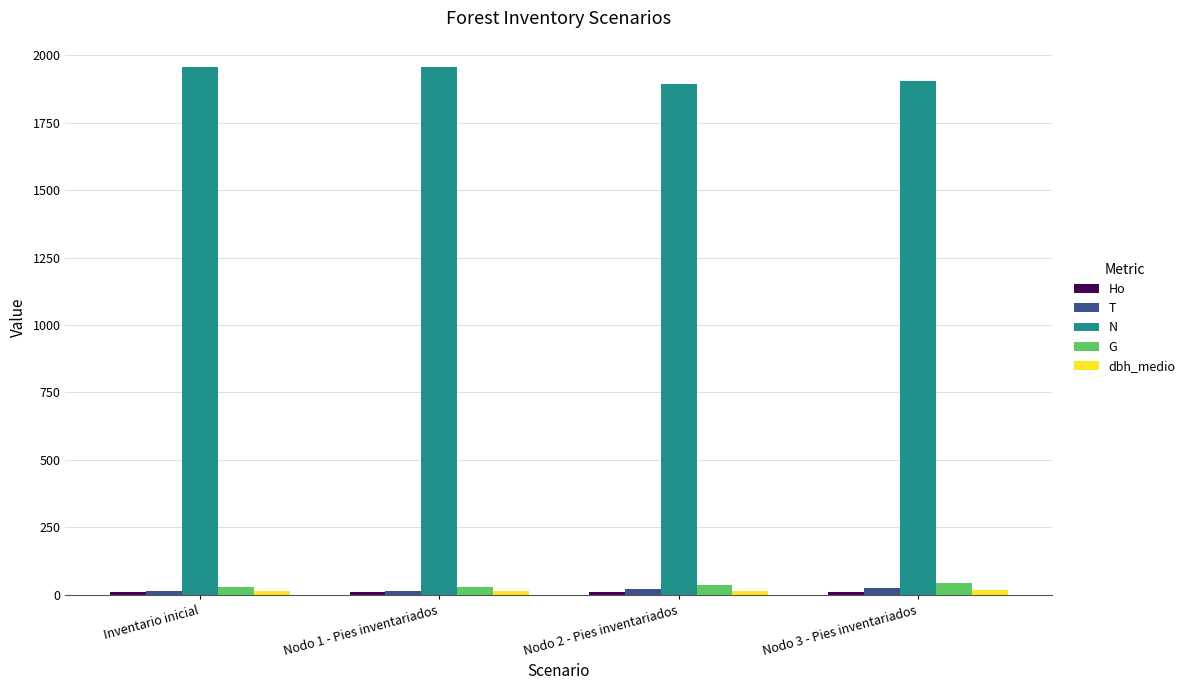

Which series has the largest total across all categories?

N